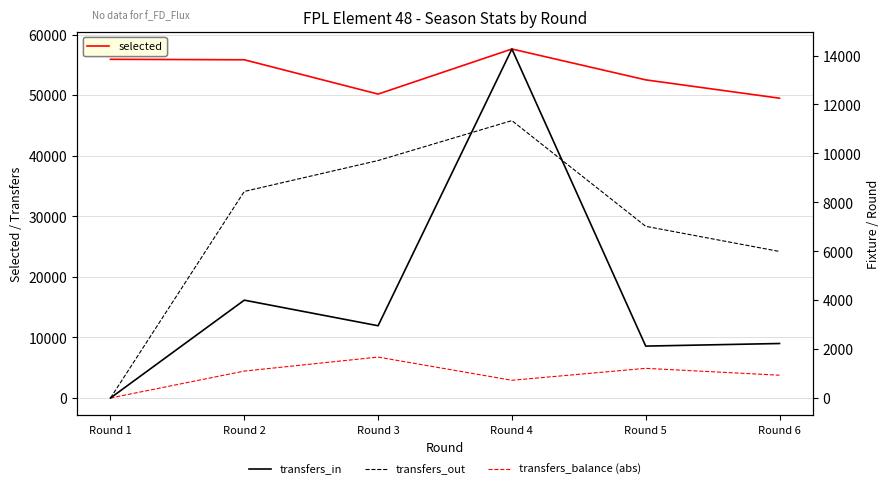

True or false: transfers_out and transfers_balance (abs) cross at least once.

False